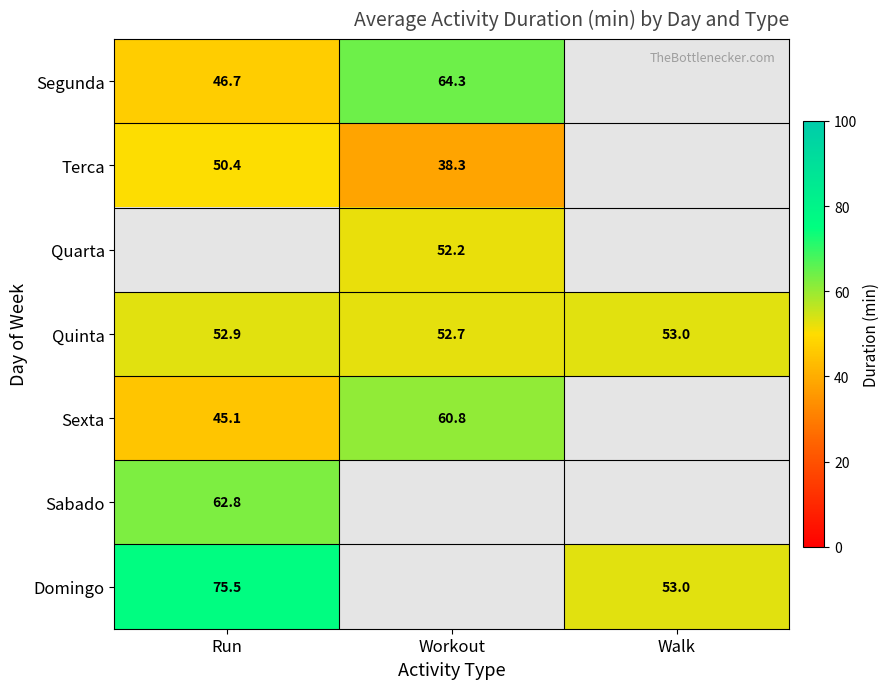

Is it true that Terca equals 86.3 at Run?

False